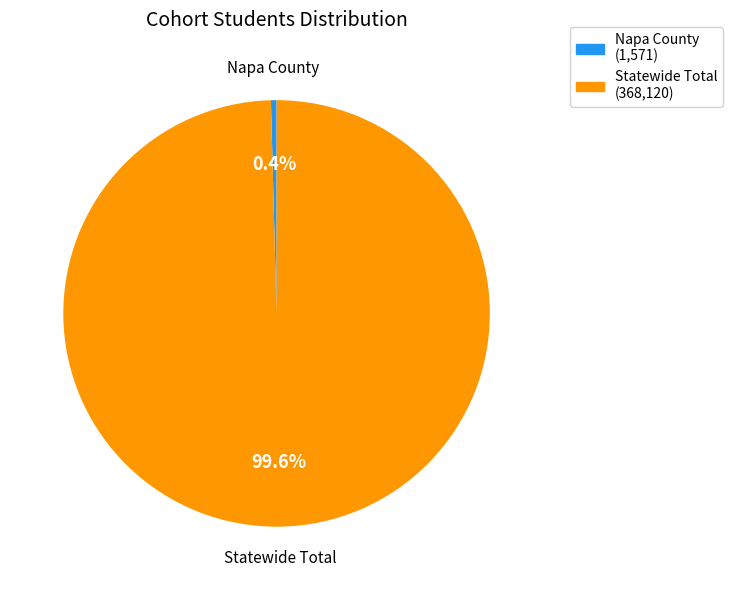

Which category accounts for the majority?

Statewide Total